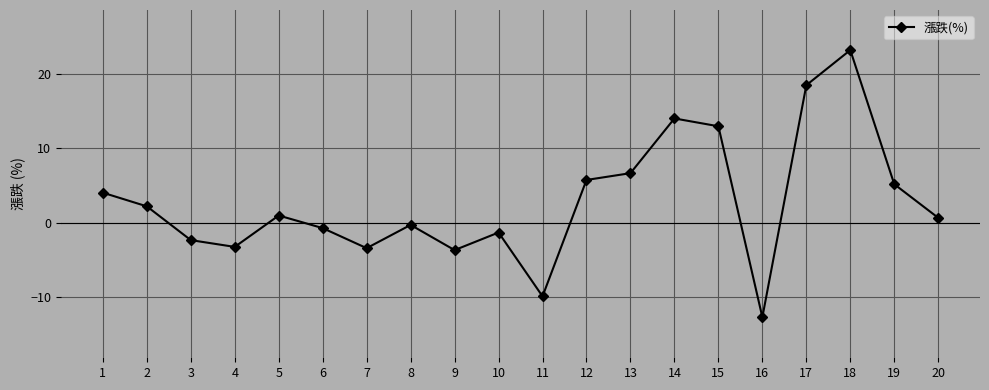

Count the number of data series in this chart.

1